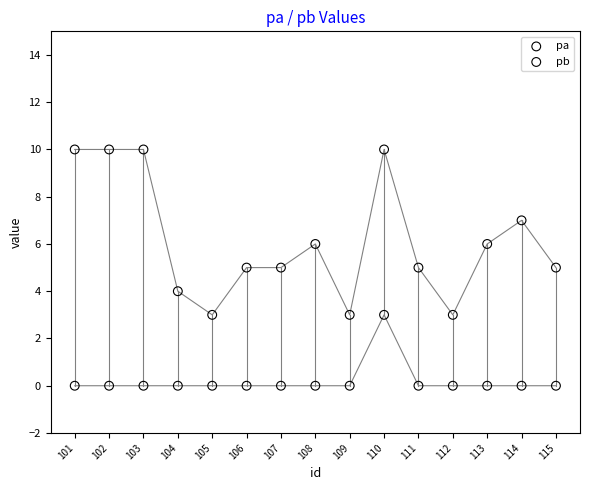

Across all data points, what is the range of X values (max minus min)?

14